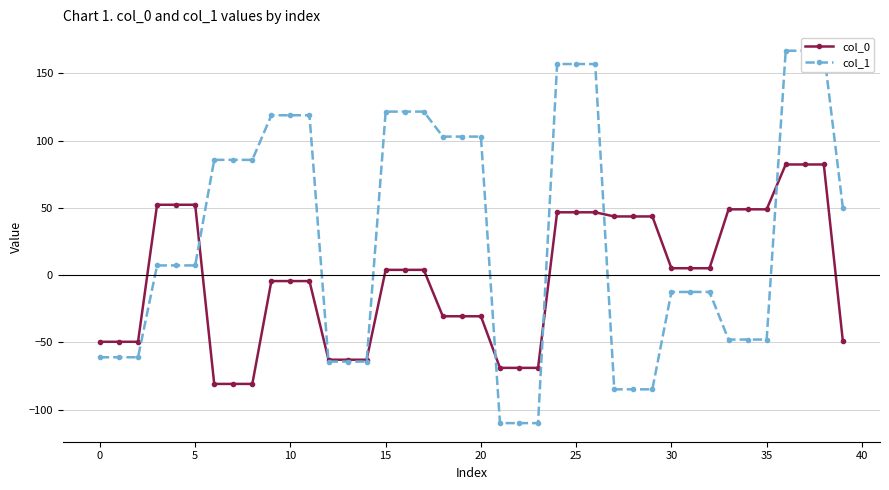

The col_0 series shows 82.3 at 38. True or false?

True